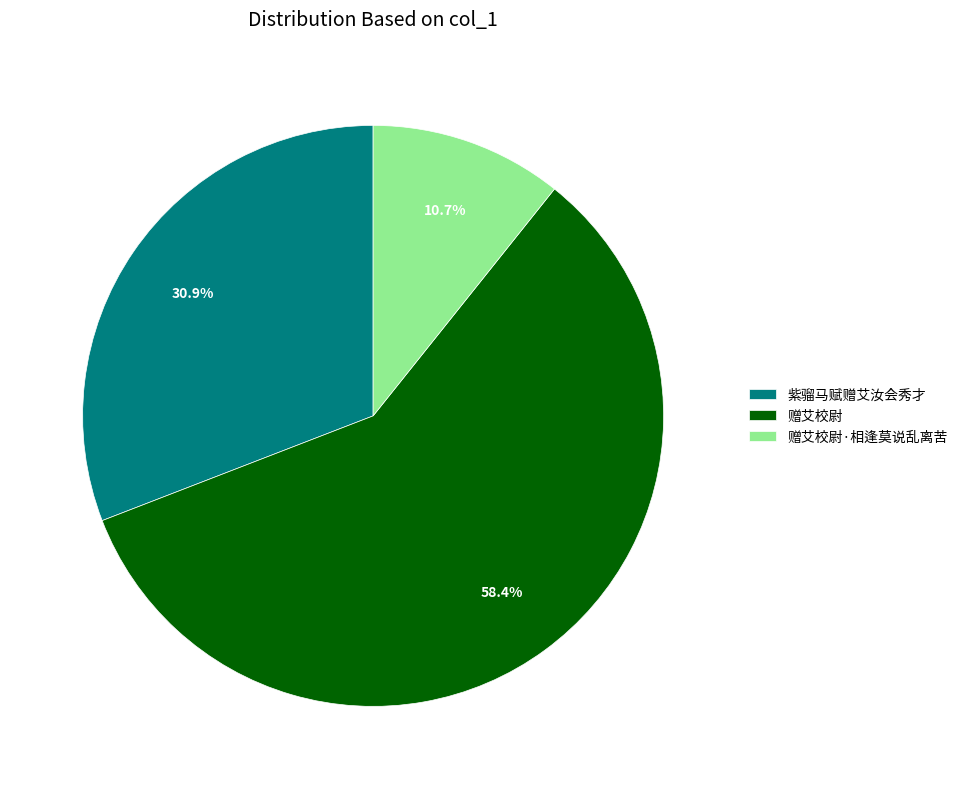

How many segments does this pie chart have?

3